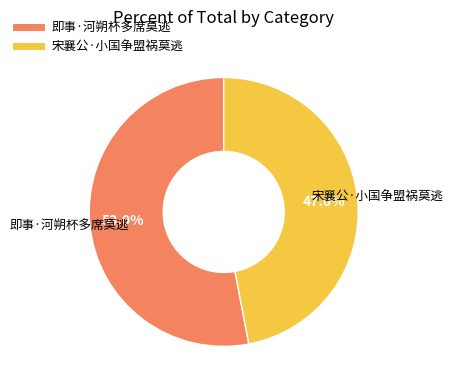

Is 宋襄公·小国争盟祸莫逃 the majority of the pie?

No